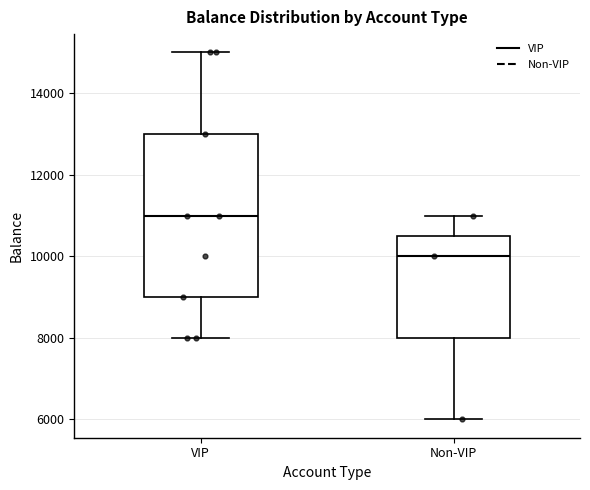

Reading left to right, read every box against the y-axis: the position of its median line, the range the box covers, and the ends of its whiskers. The values are not printed on the chart, so give them approximately, as read against the axis.

VIP: median 11000, box 9000 to 13000, whiskers 8000 to 15000
Non-VIP: median 10000, box 8000 to 10600, whiskers 6000 to 11000